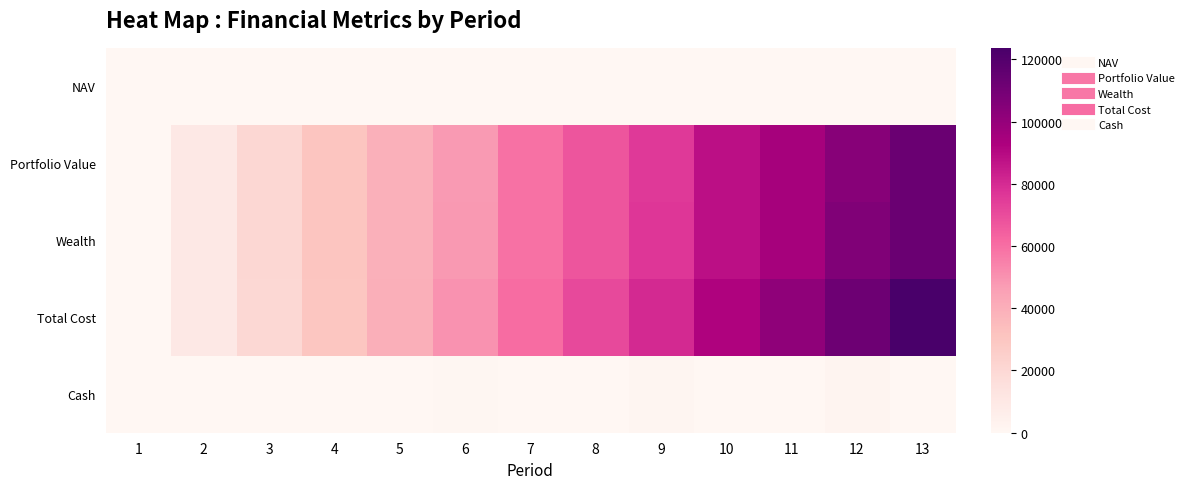

How many distinct data groups are displayed?

5